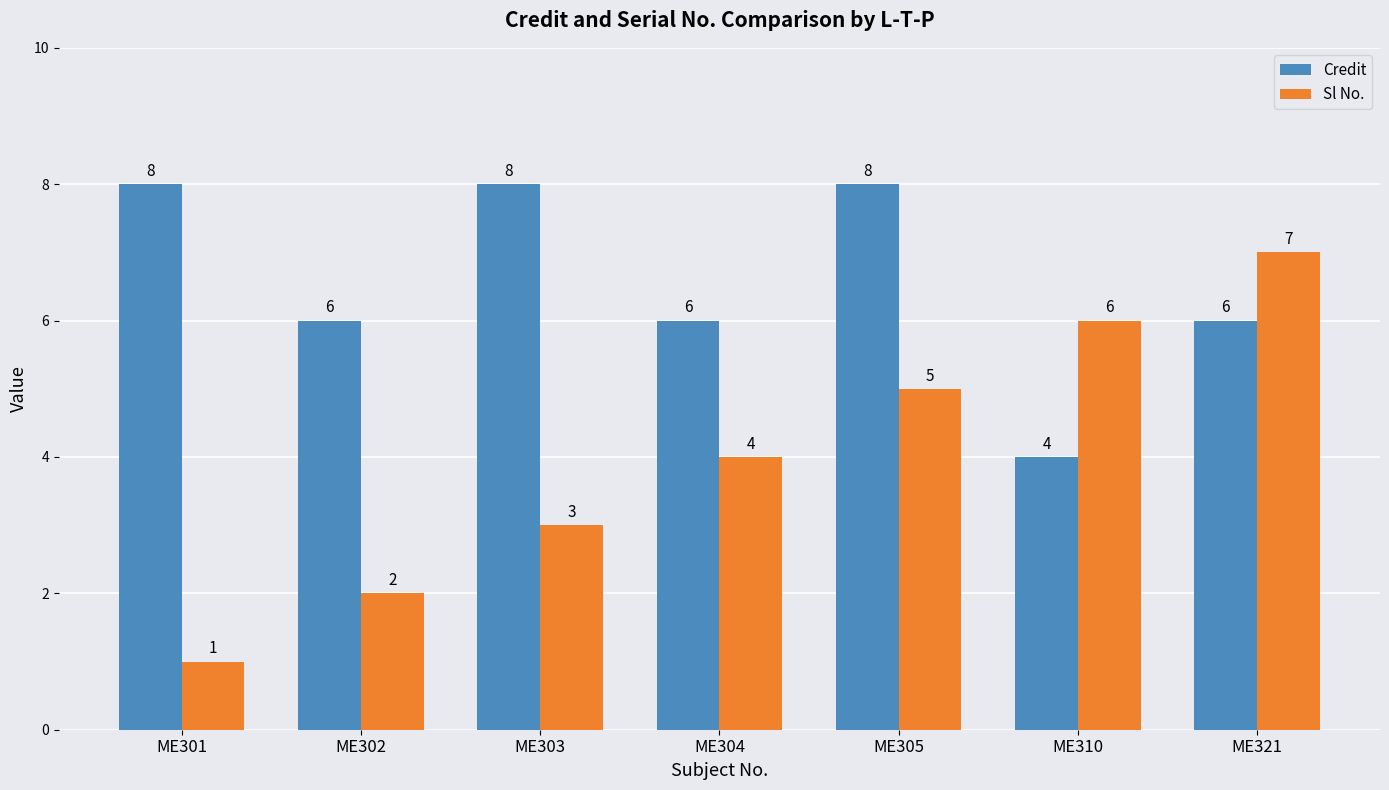

Are the bars horizontal?

No